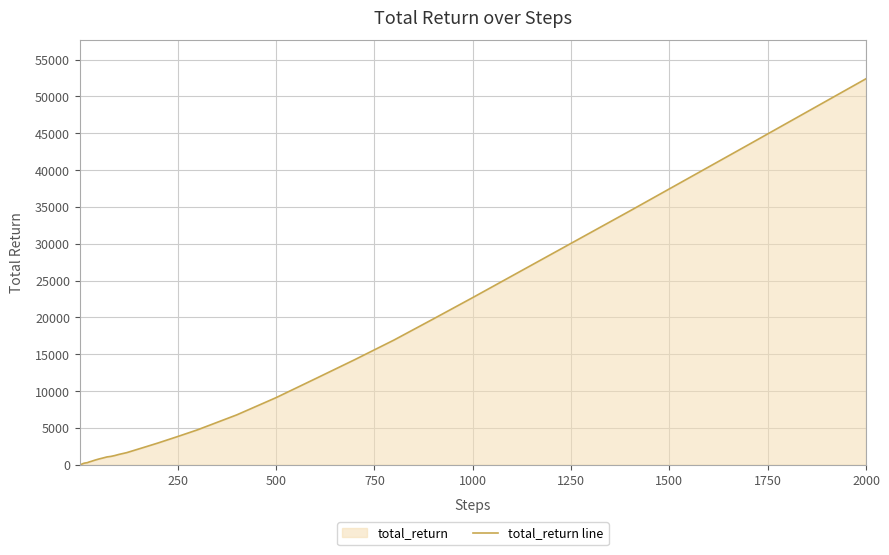

At which category does the chart reach its peak across all series?

2000